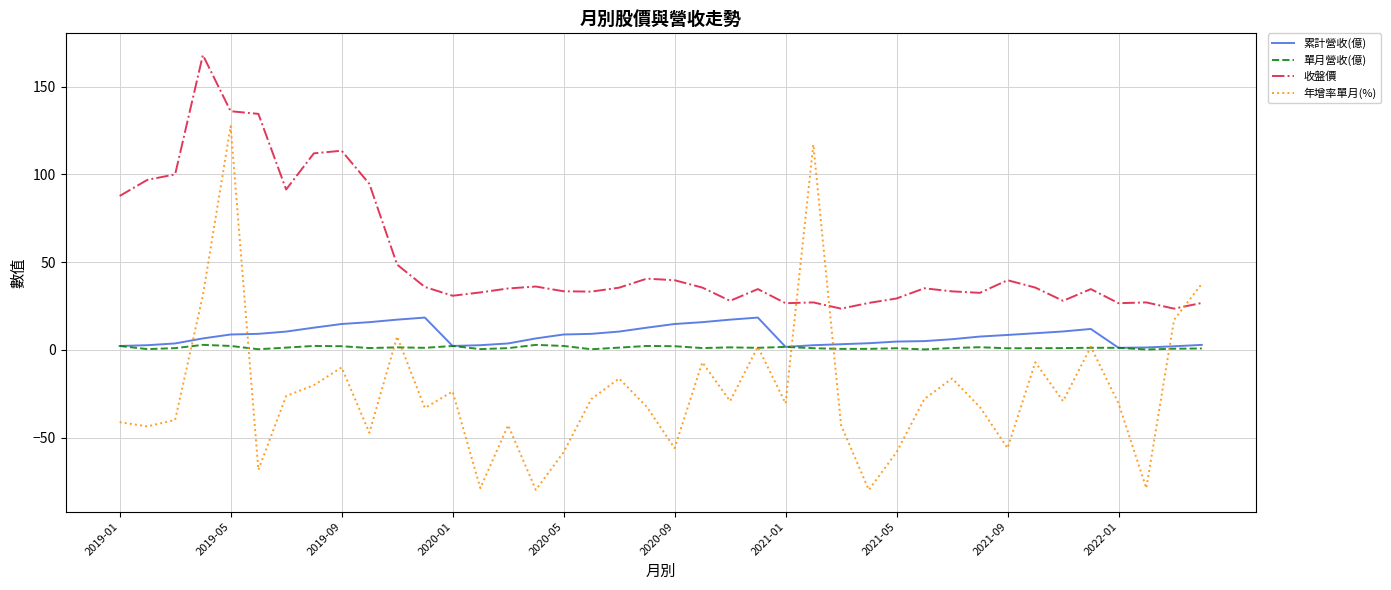

What is the highest value of the 年增率單月(%) series?

127.5